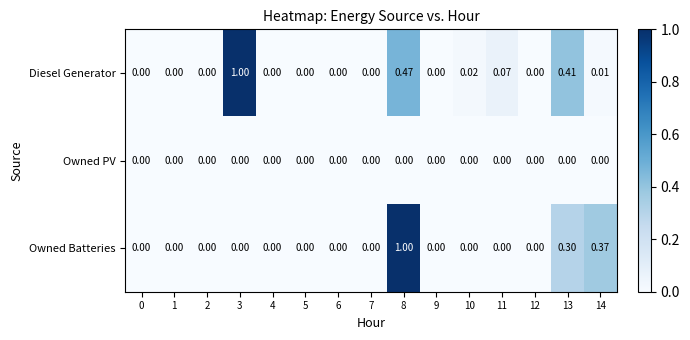

Which series has the largest total across all categories?

Diesel Generator